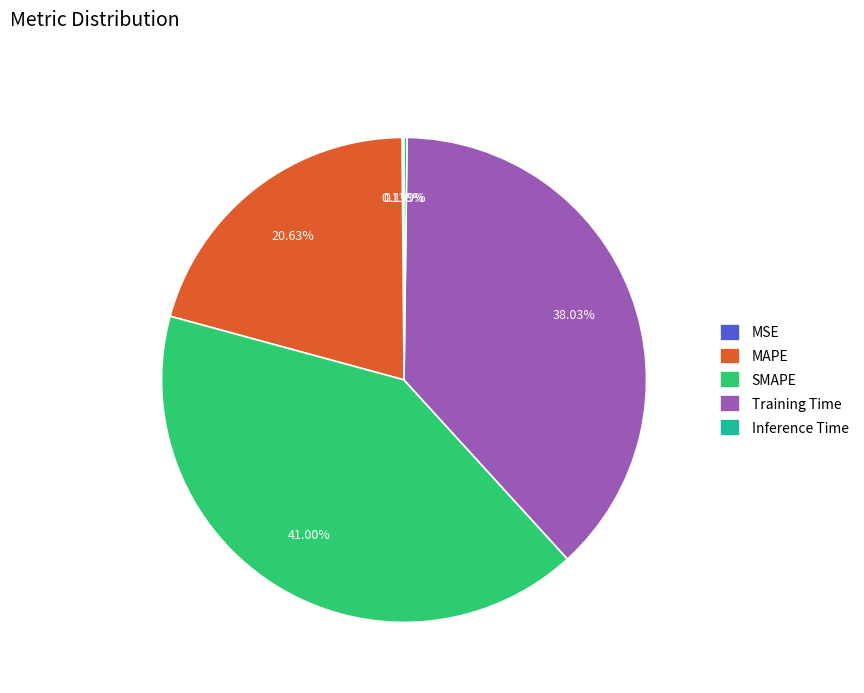

Which slice is the largest?

SMAPE